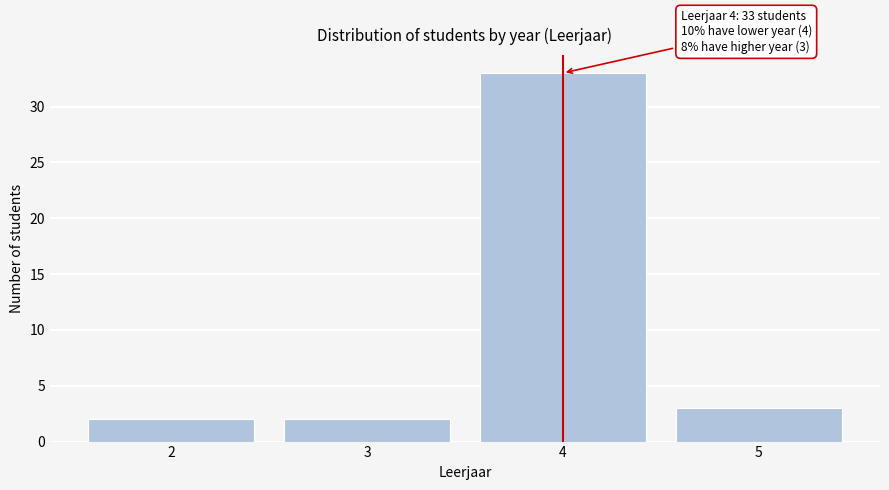

Reading left to right, list all the values displayed in this chart.

2=2	3=2	4=33	5=3